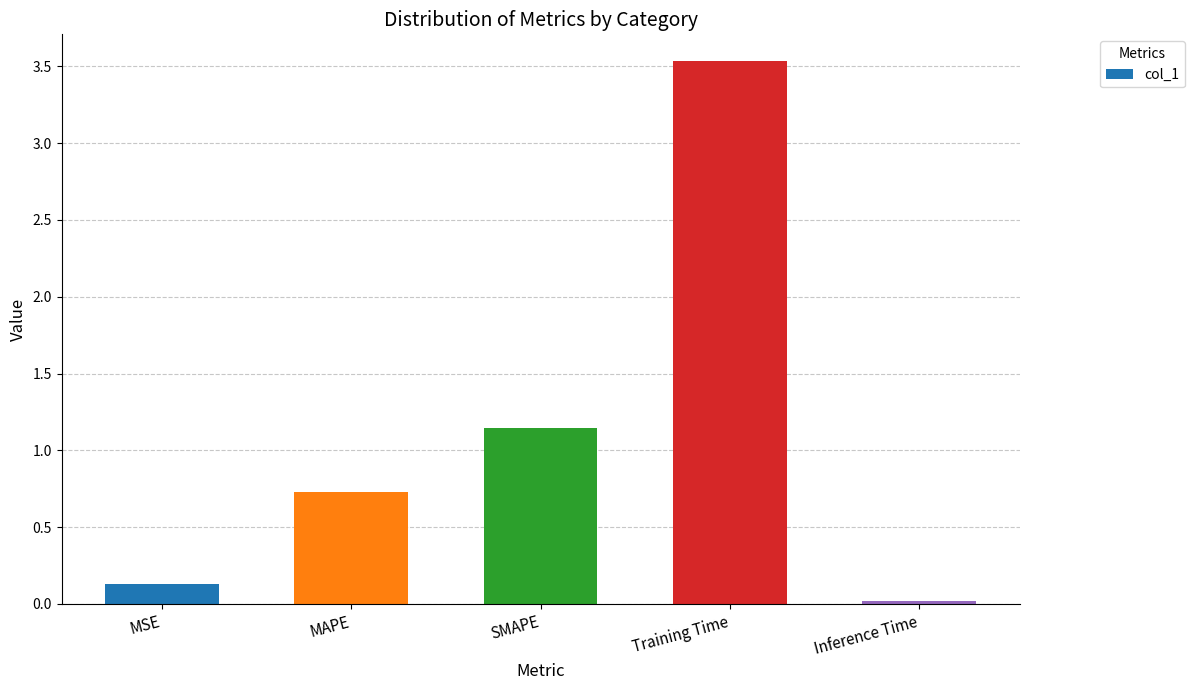

Which label corresponds to the largest value in the chart?

Training Time